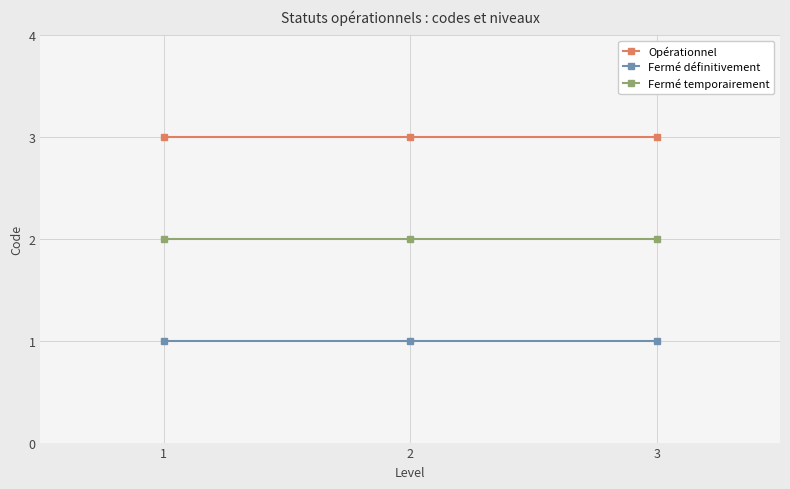

Is this an area chart (filled region under the line)?

No